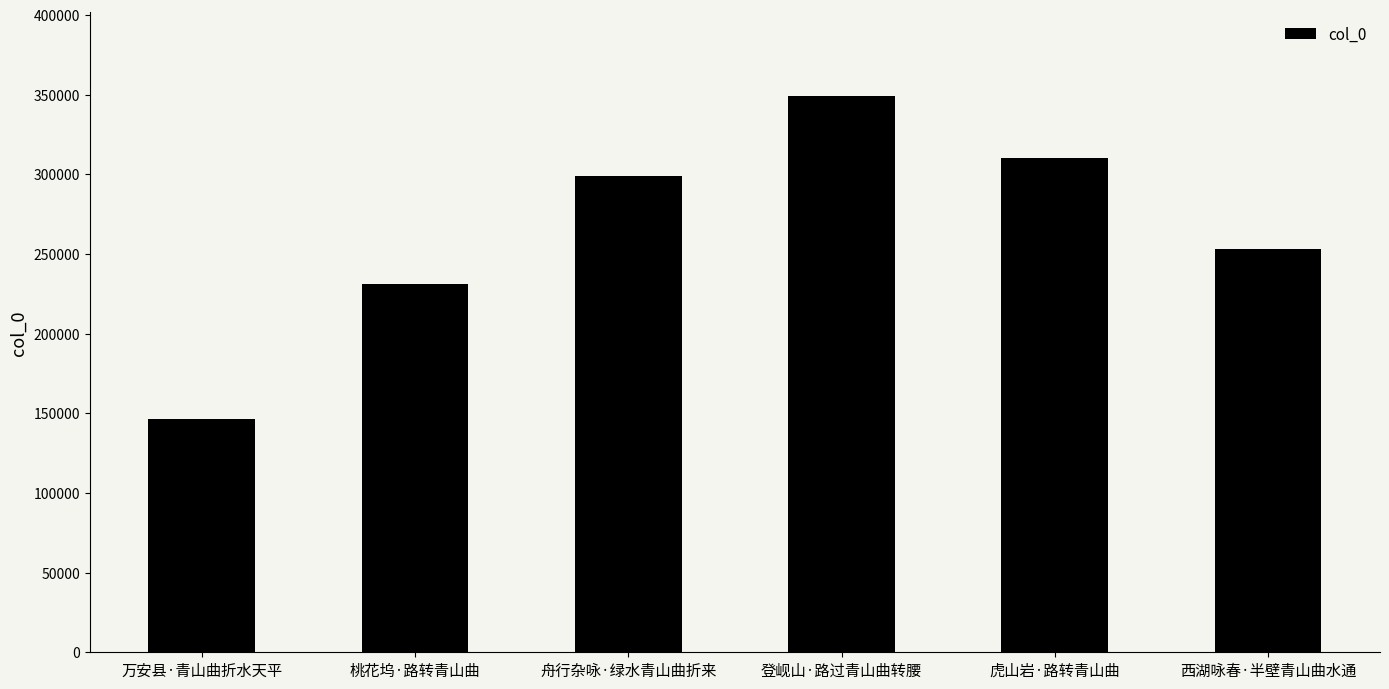

Rank the categories by value from highest to lowest.

登岘山·路过青山曲转腰, 虎山岩·路转青山曲, 舟行杂咏·绿水青山曲折来, 西湖咏春·半壁青山曲水通, 桃花坞·路转青山曲, 万安县·青山曲折水天平